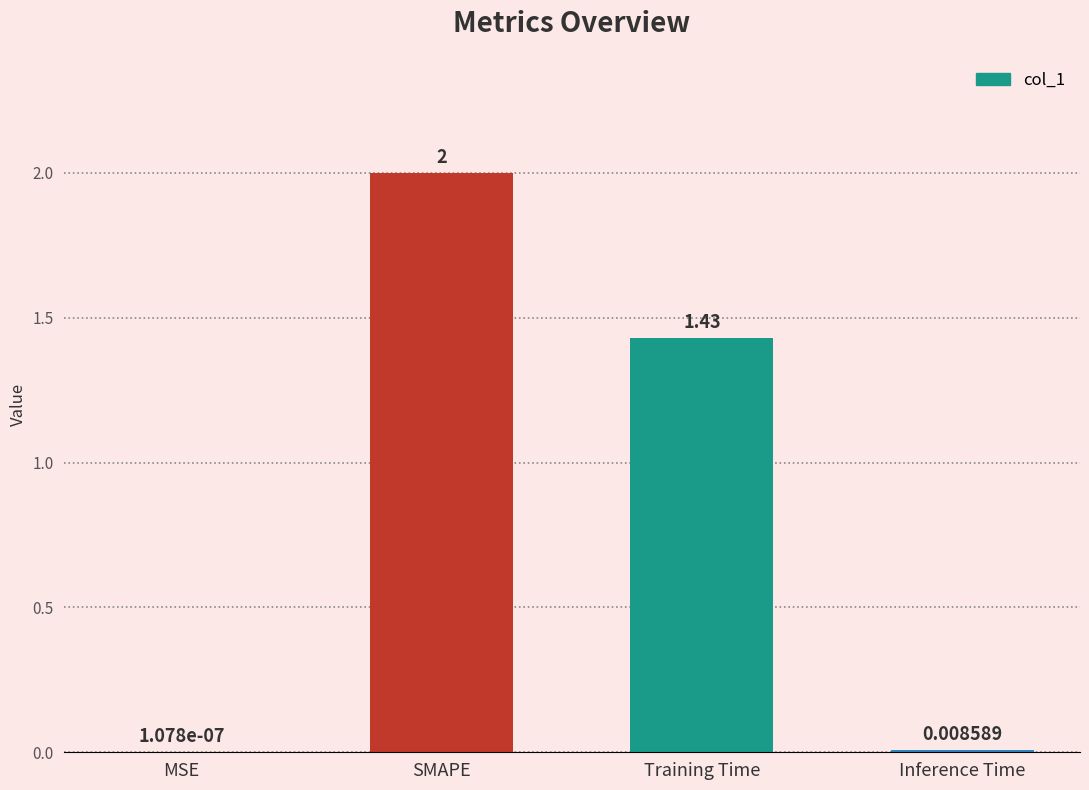

Which has a higher value, SMAPE or Inference Time?

SMAPE